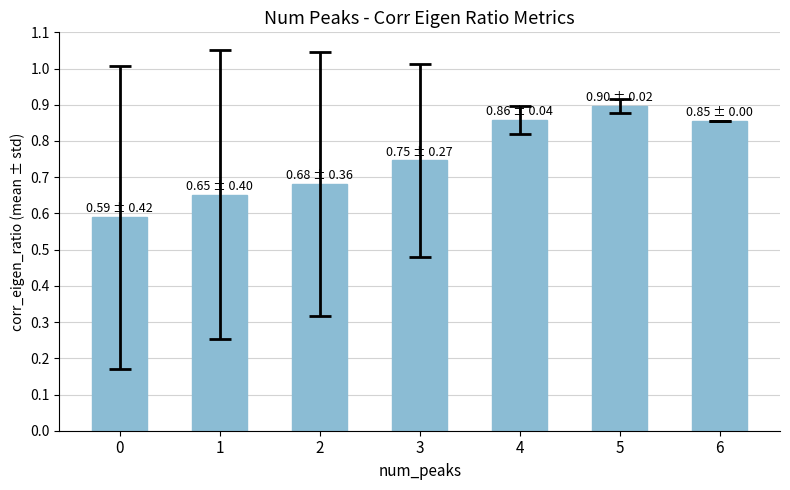

How many bars are there in total?

7